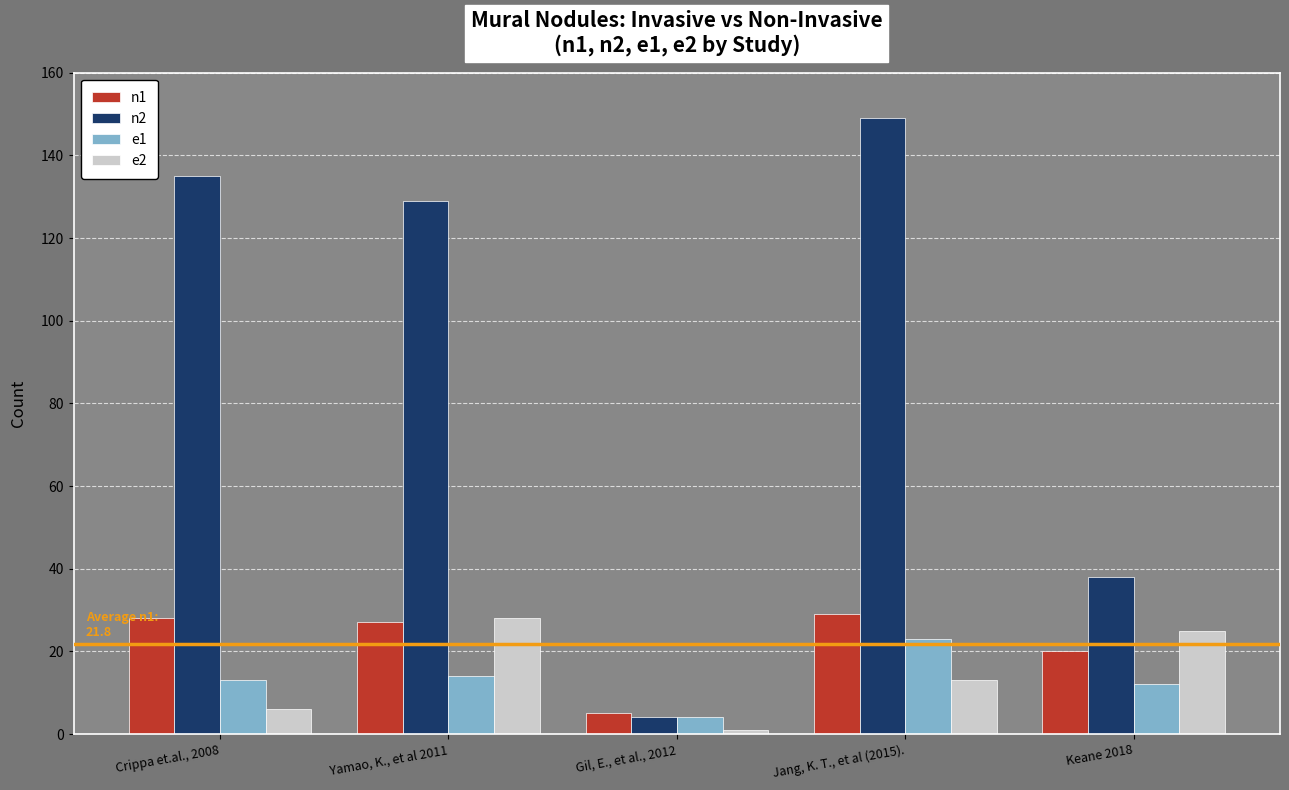

Reading left to right, list all the values displayed in this chart.

n1: Crippa et.al., 2008=28	Yamao, K., et al 2011=27	Gil, E., et al., 2012=5	Jang, K. T., et al (2015).=29	Keane 2018=20
n2: Crippa et.al., 2008=135	Yamao, K., et al 2011=129	Gil, E., et al., 2012=4	Jang, K. T., et al (2015).=149	Keane 2018=38
e1: Crippa et.al., 2008=13	Yamao, K., et al 2011=14	Gil, E., et al., 2012=4	Jang, K. T., et al (2015).=23	Keane 2018=12
e2: Crippa et.al., 2008=6	Yamao, K., et al 2011=28	Gil, E., et al., 2012=1	Jang, K. T., et al (2015).=13	Keane 2018=25